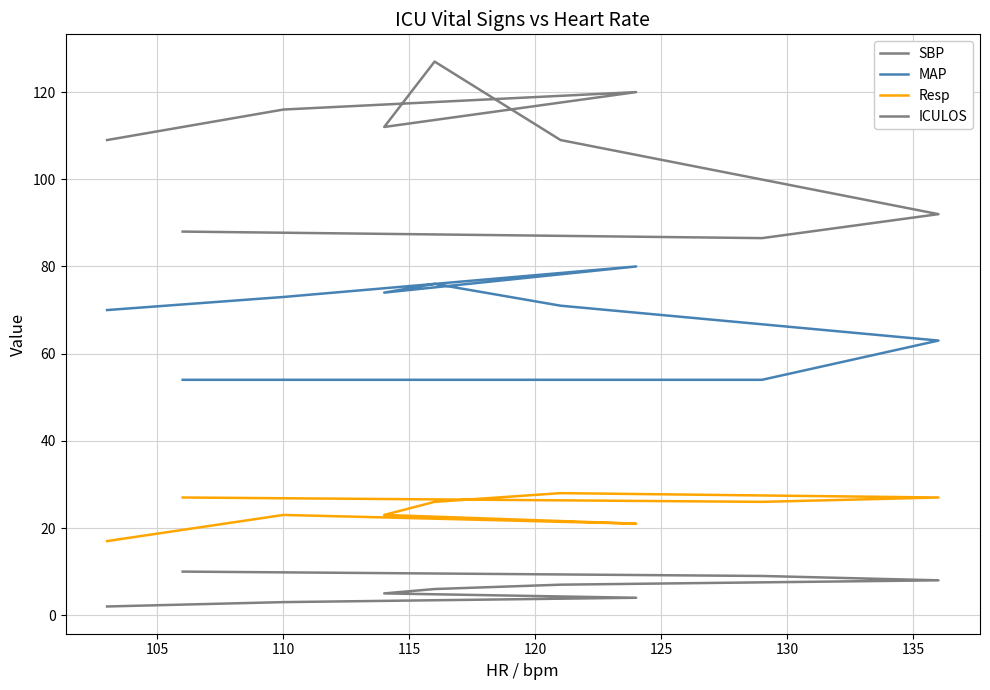

What is the value of the Resp point at the 6th from the left?

28.0